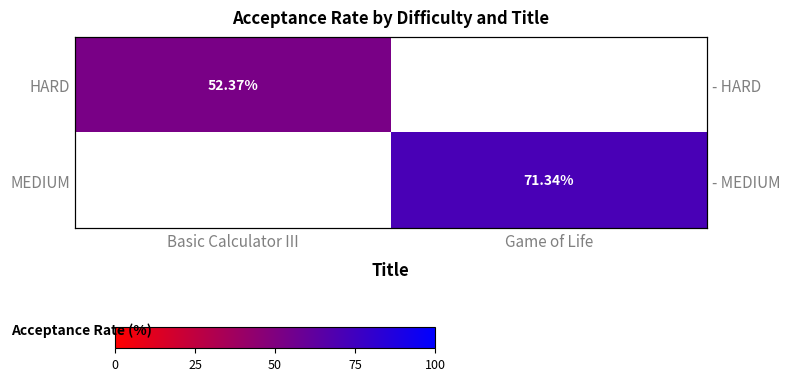

How many values in HARD are above zero?

1